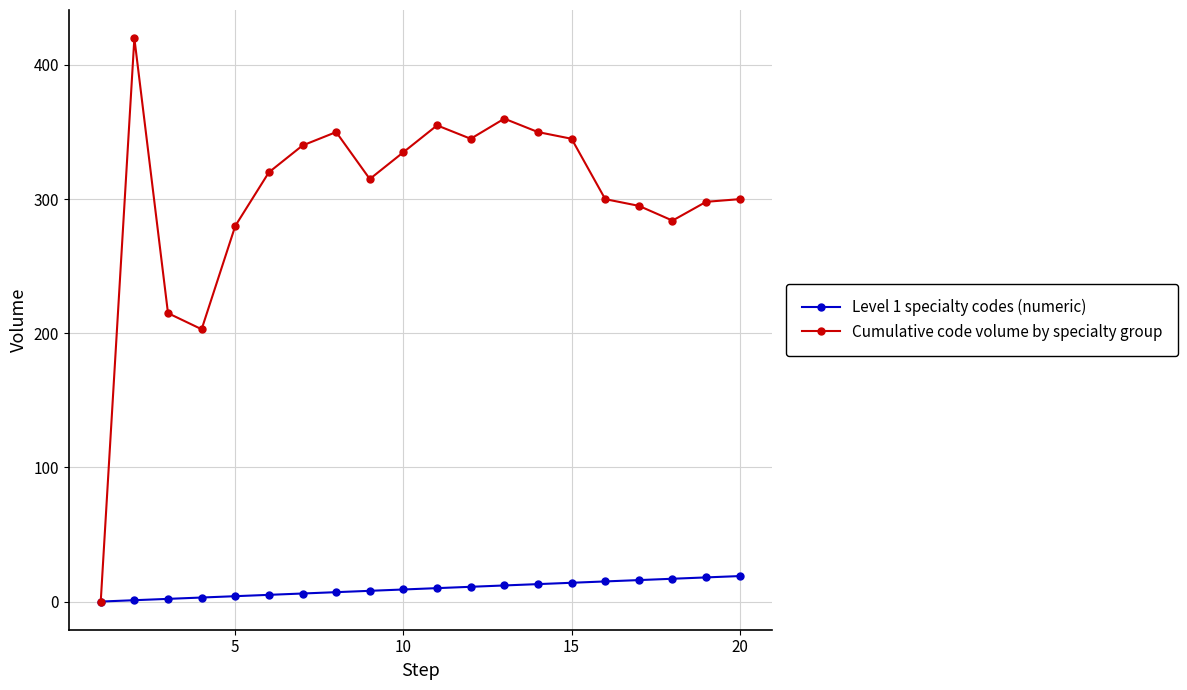

What are all the series names shown in the legend?

Level 1 specialty codes (numeric), Cumulative code volume by specialty group